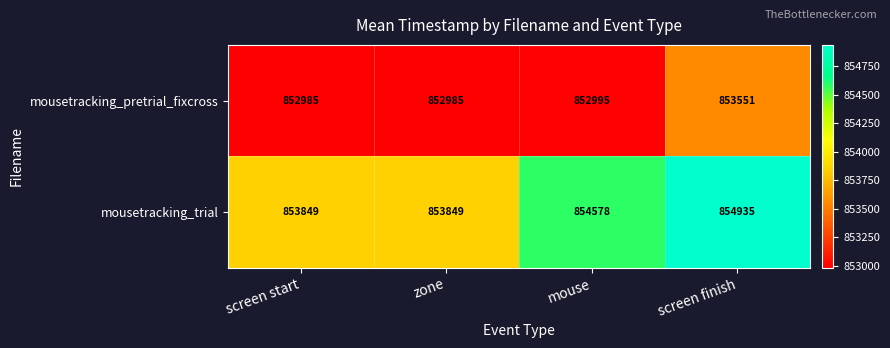

What is the sum of all mousetracking_trial values?

3417211